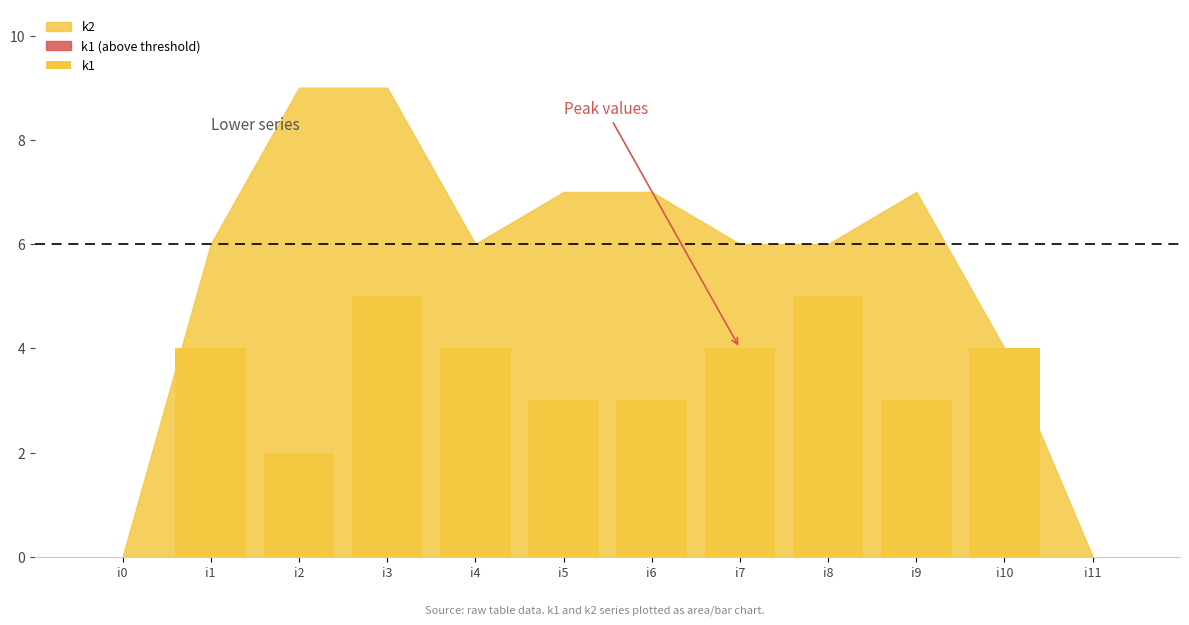

Reading right to left, extract all data points from this chart.

k1: 0	4	3	5	4	3	3	4	5	2	4	0
k2: 0	4	7	6	6	7	7	6	9	9	6	0